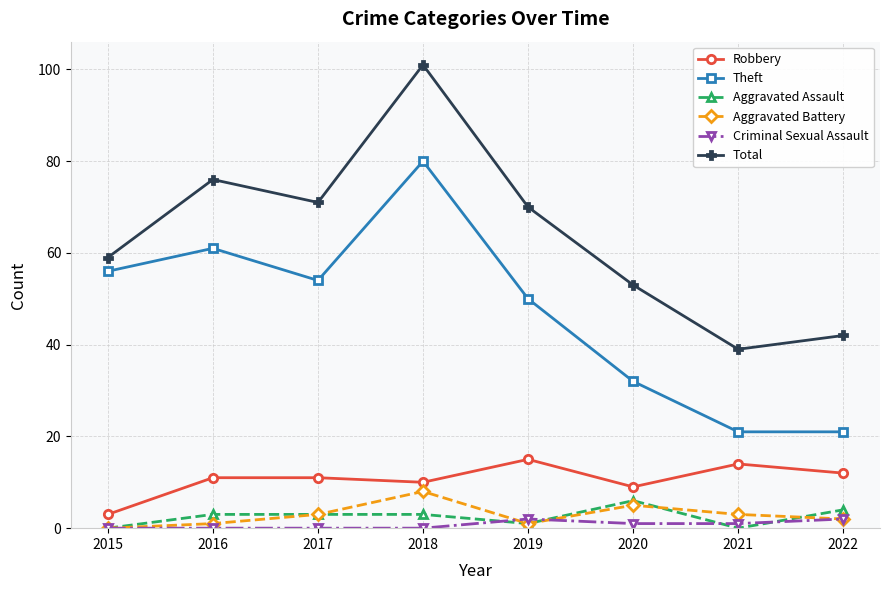

What is the value of the Aggravated Battery point at the 4th from the left?

8